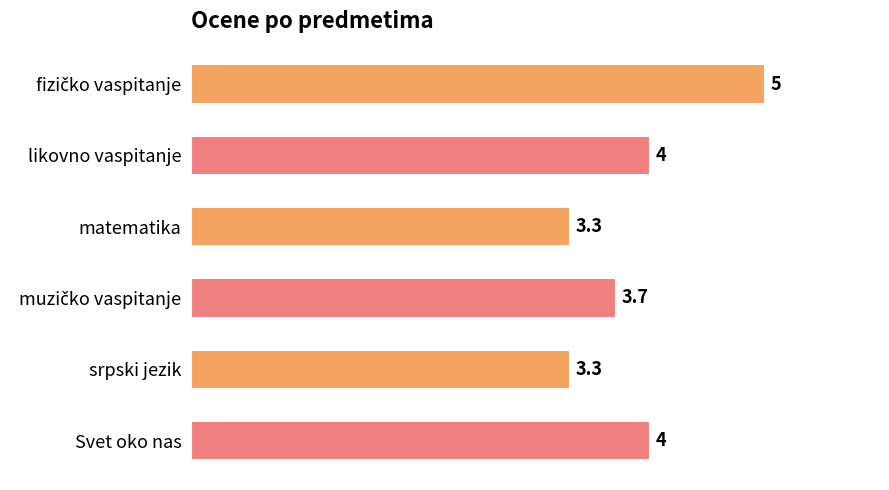

What is the greatest value displayed?

5.0